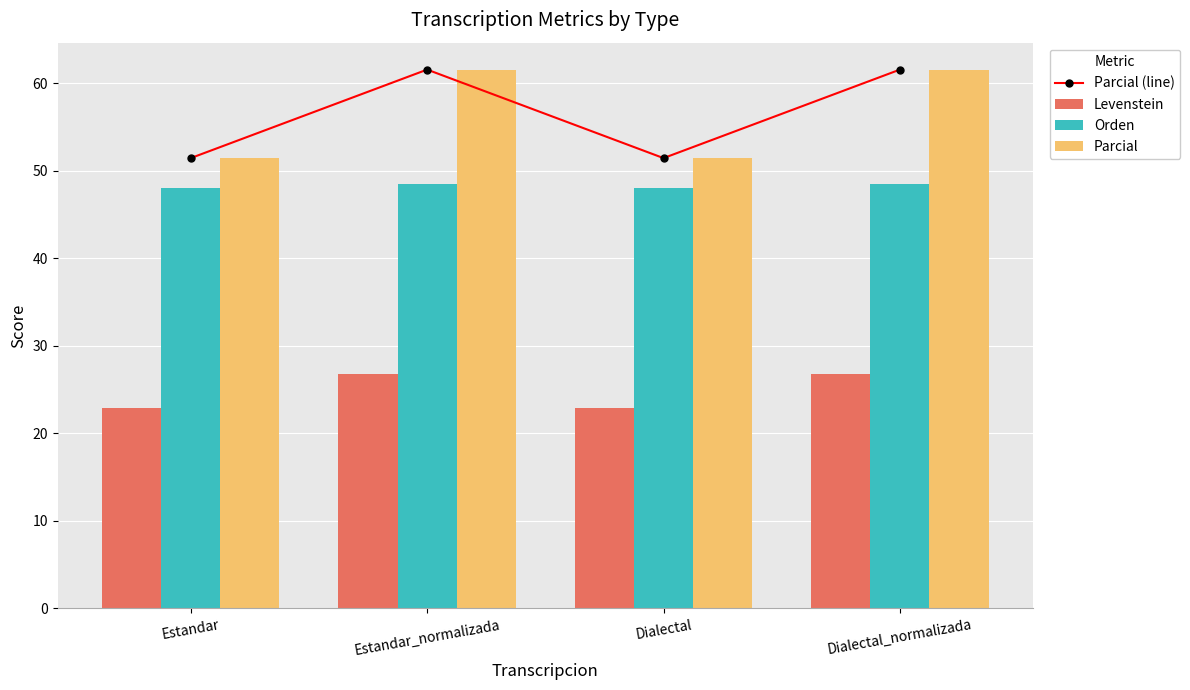

At which label does Parcial reach its peak?

Estandar_normalizada